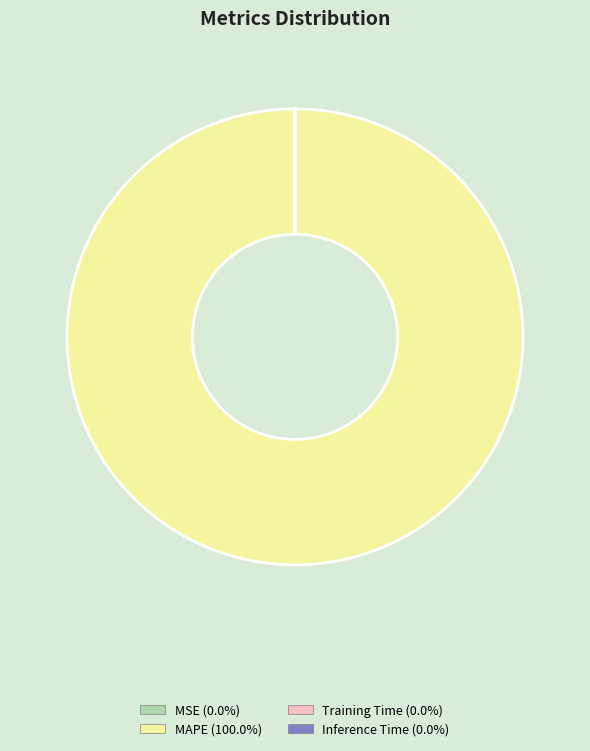

Is there any slice that represents more than half of the pie?

Yes